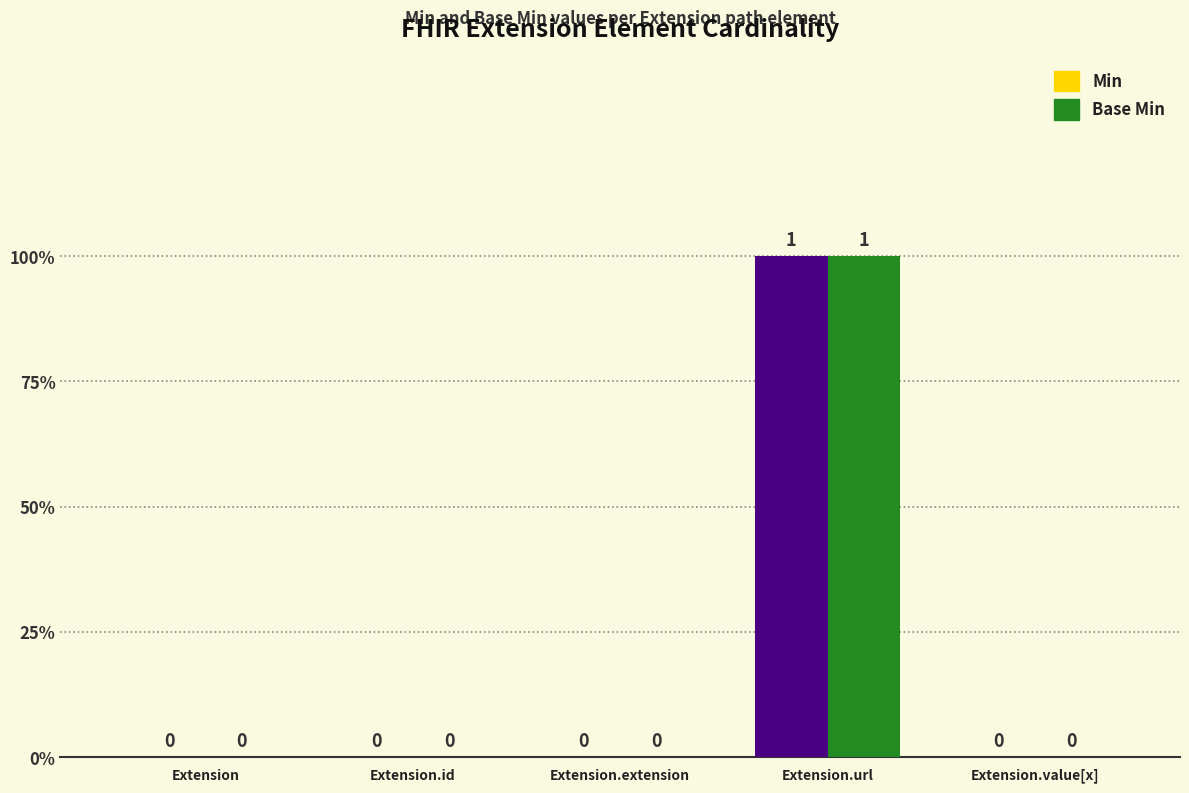

What is the sum of all Base Min values?

1